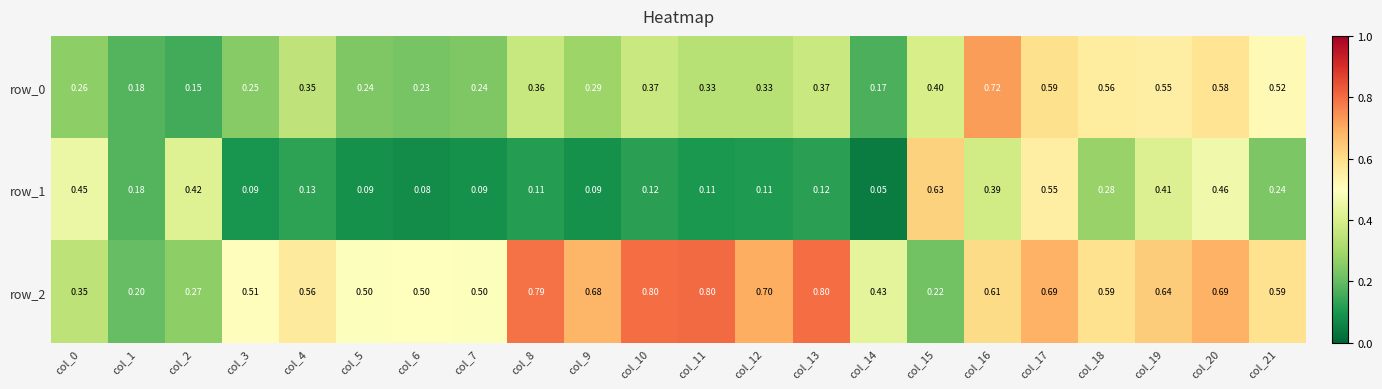

Is the value of row_1 at col_20 greater than the value of row_2 at col_17?

No